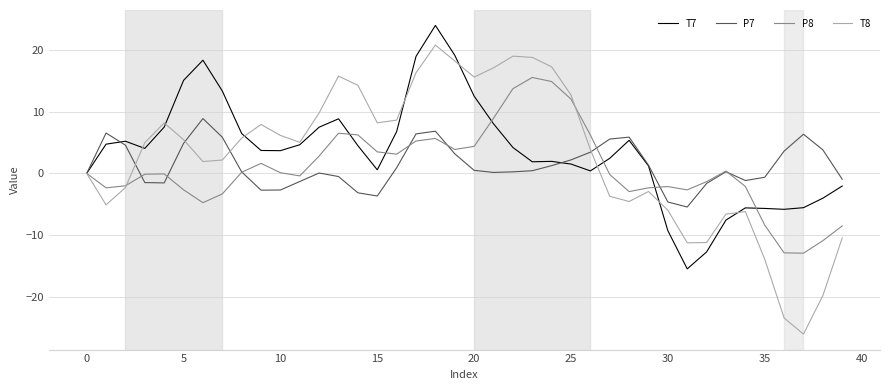

Which series has the largest range (max minus min)?

T8